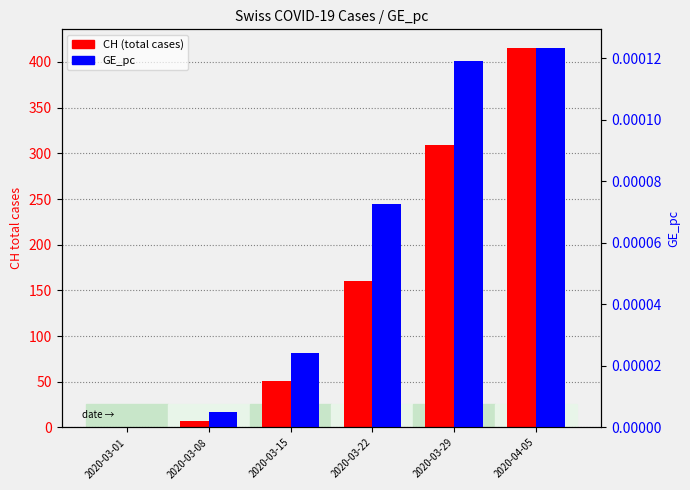

What is the maximum value shown in the chart?

415.0